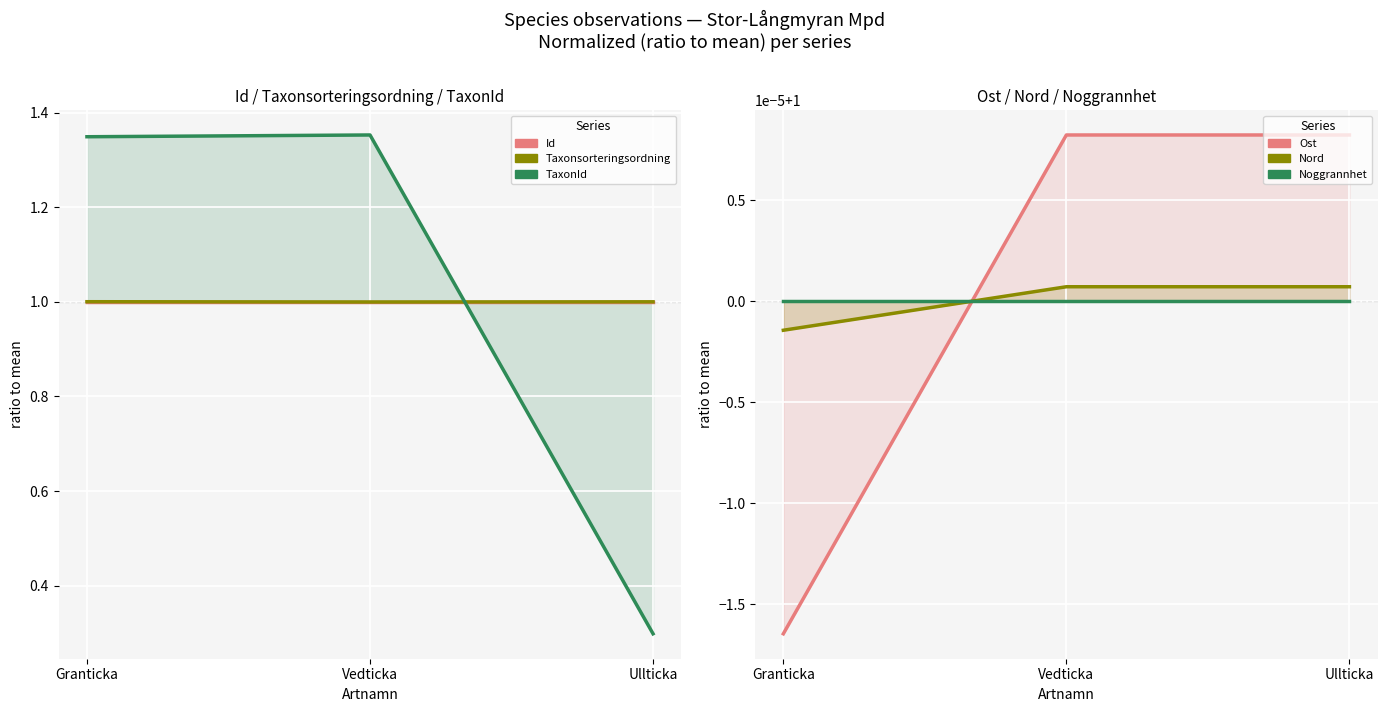

Does the chart display data point markers on the line(s)?

No